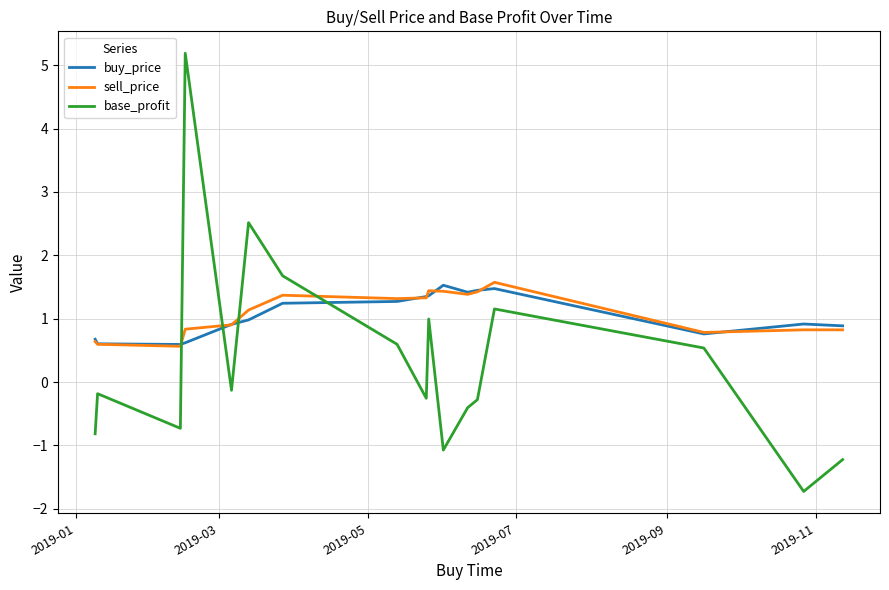

How many times do base_profit and buy_price cross each other?

4